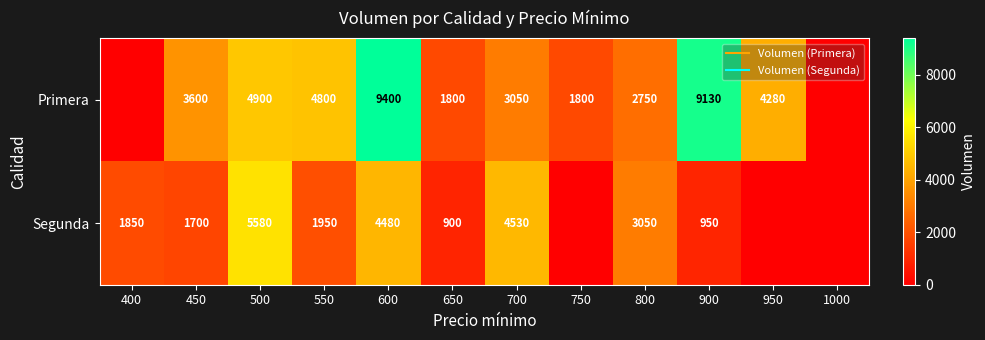

At which category is the sum across all series the highest?

600